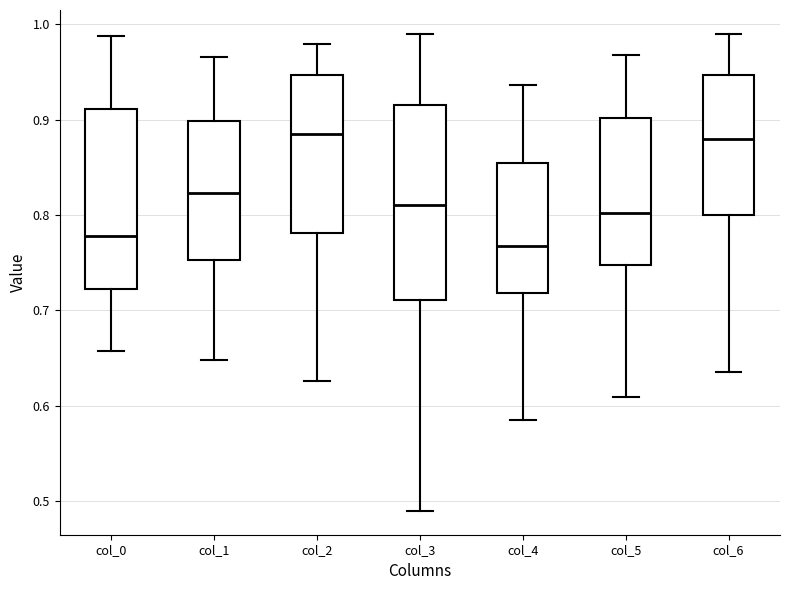

Comparing the boxes themselves (not the whiskers), which one is the tallest?

col_3